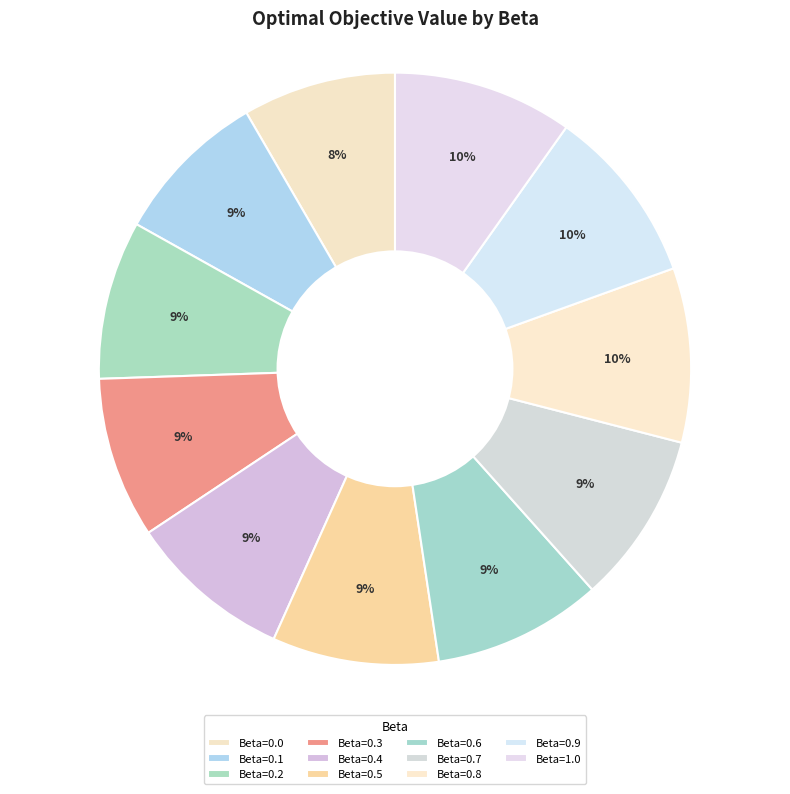

To the nearest percent, what is the average slice percentage?

9%